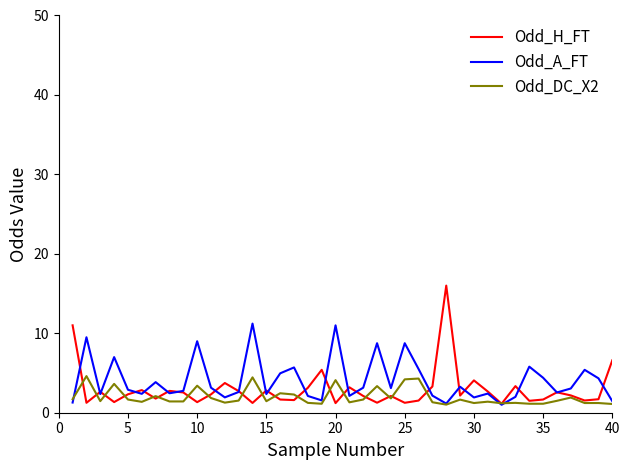

True or false: Odd_DC_X2 has more than 2 interior local peaks.

True